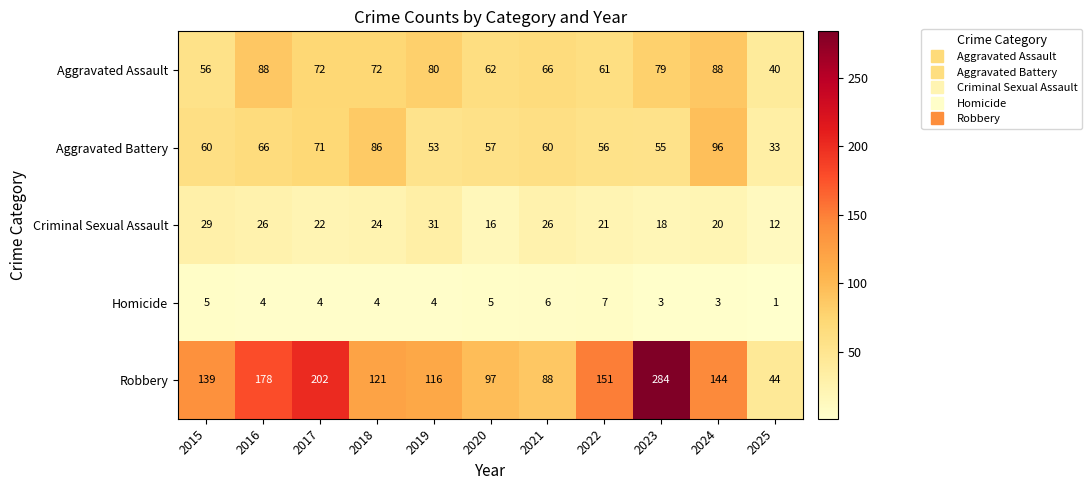

What value does the Criminal Sexual Assault series have at 2019, to the nearest 10?

30